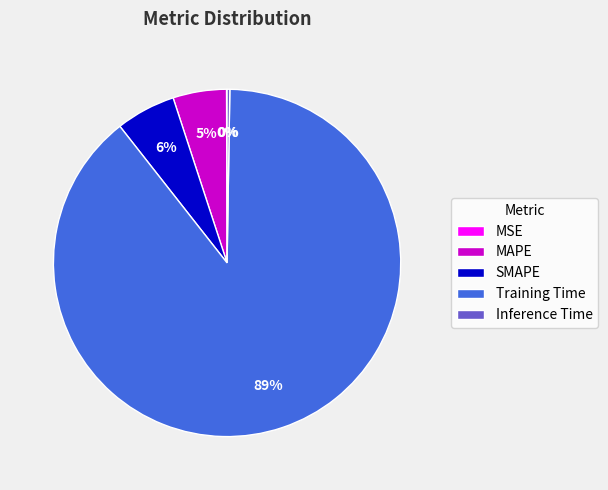

Which category has the biggest portion of the pie?

Training Time